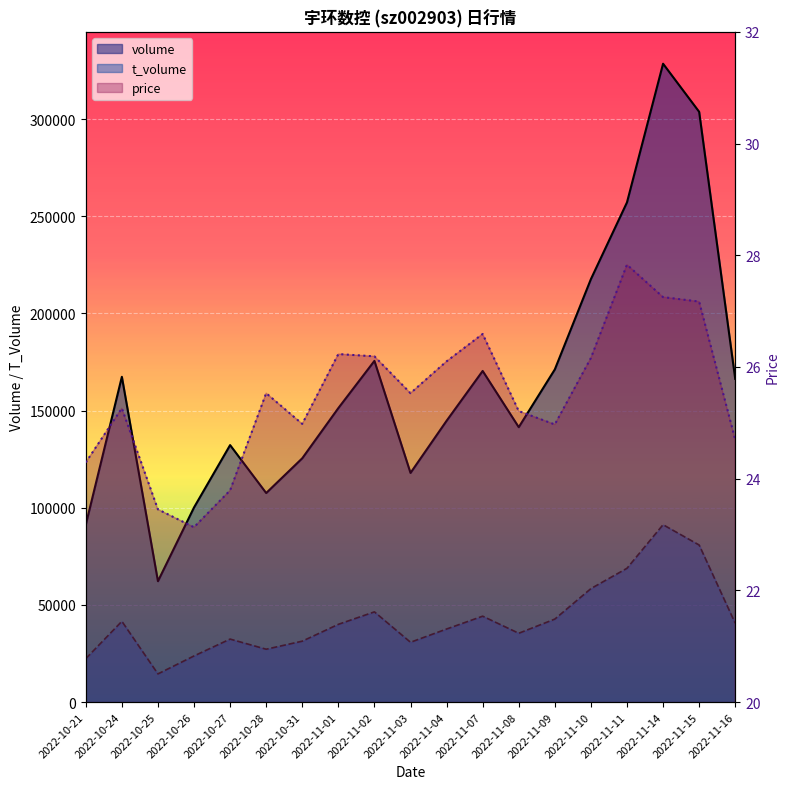

Rank the categories by volume value from highest to lowest.

2022-11-14, 2022-11-15, 2022-11-11, 2022-11-10, 2022-11-02, 2022-11-09, 2022-11-07, 2022-10-24, 2022-11-16, 2022-11-01, 2022-11-04, 2022-11-08, 2022-10-27, 2022-10-31, 2022-11-03, 2022-10-28, 2022-10-26, 2022-10-21, 2022-10-25